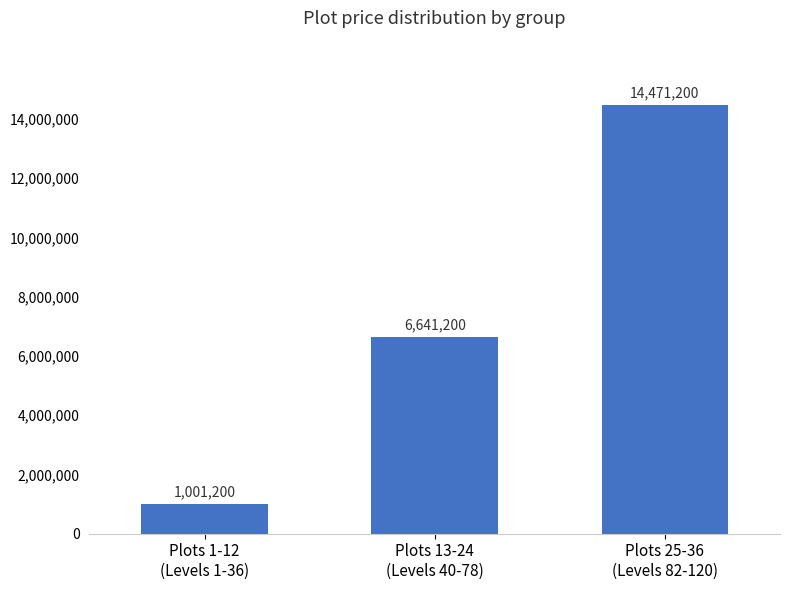

Count the values in the range 1001200 to 14471200.

3